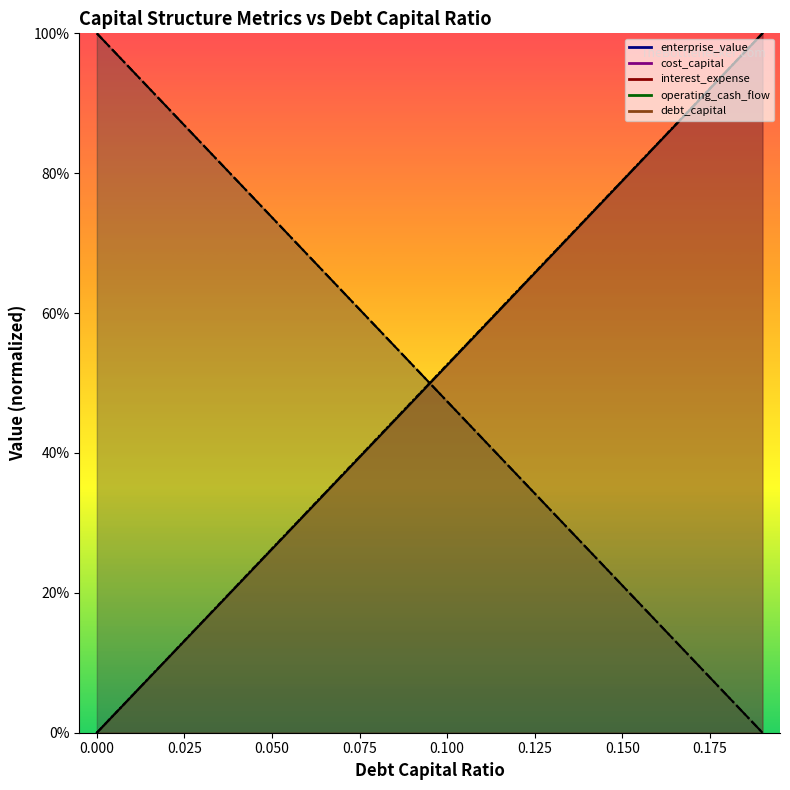

How many lines are shown in the chart?

5